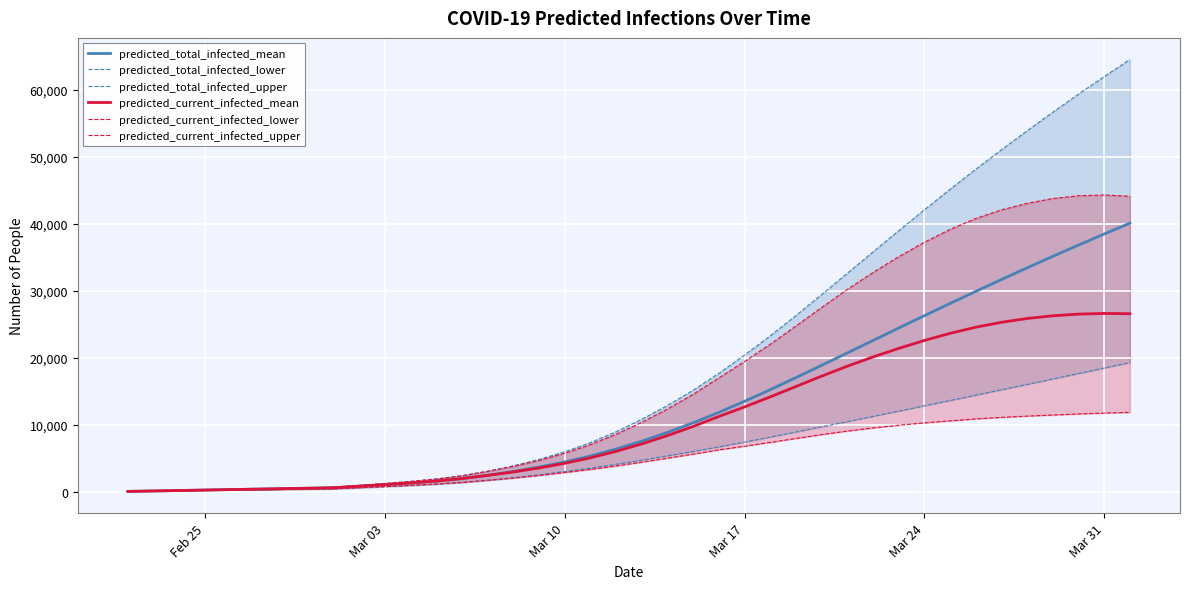

Which series has the largest total across all categories?

predicted_total_infected_upper